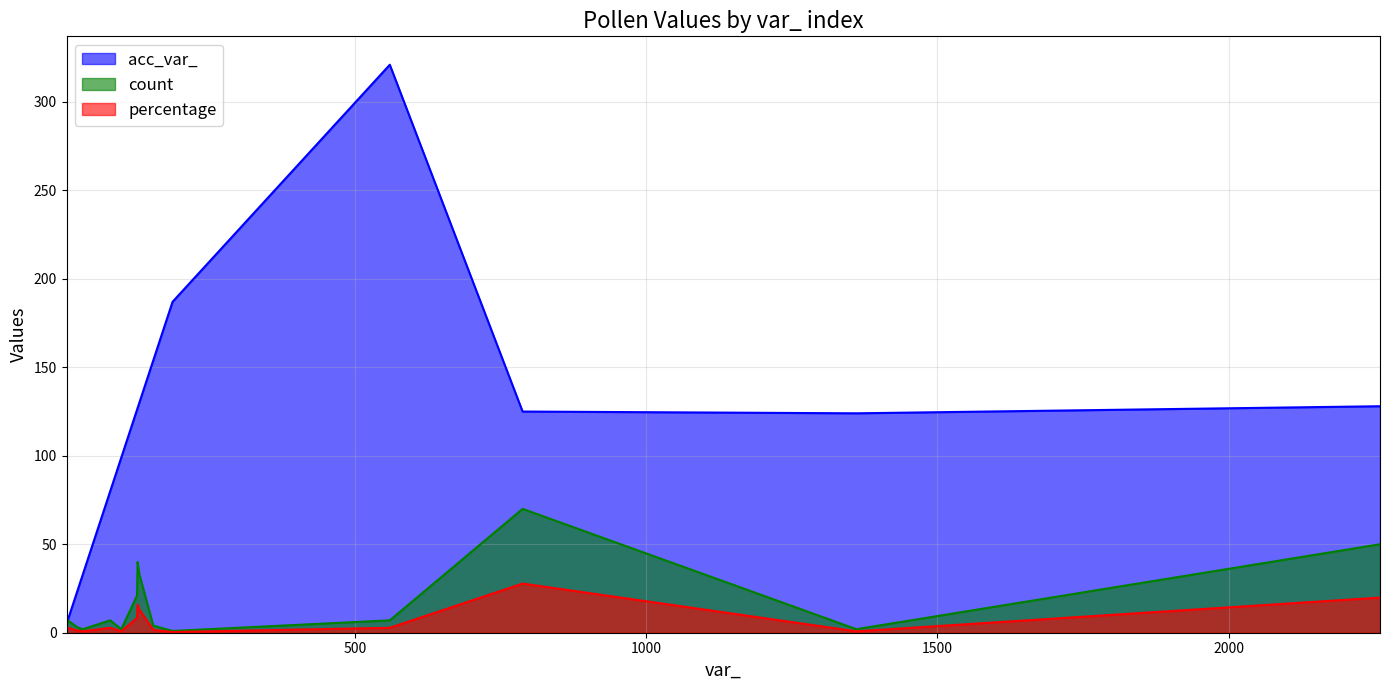

What is the highest value of the acc_var_ series?

321.0